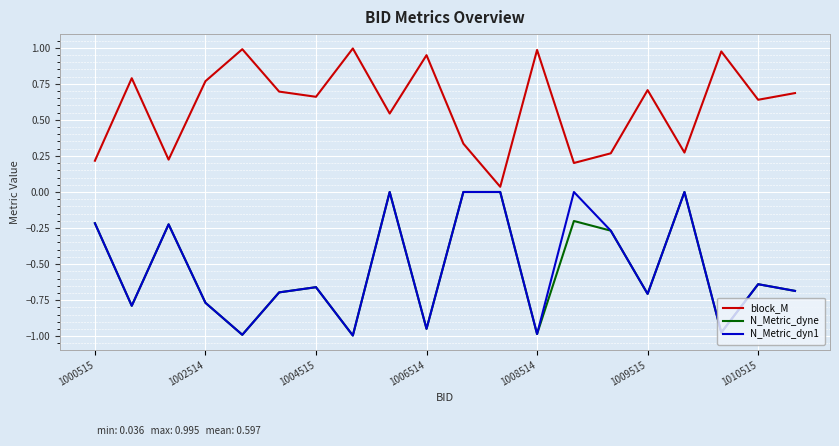

What are all the series names shown in the legend?

block_M, N_Metric_dyne, N_Metric_dyn1